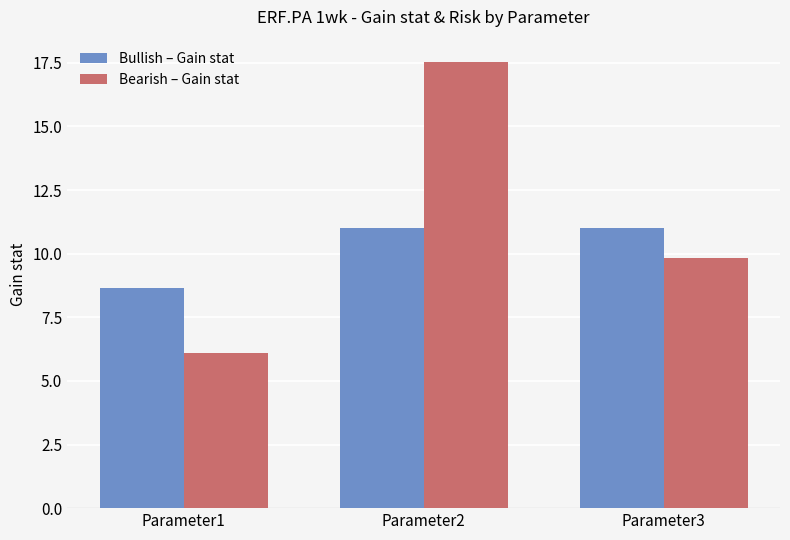

Reading left to right, extract all data points from this chart.

Bullish – Gain stat: 8.7	11.0	11.0
Bearish – Gain stat: 6.1	17.5	9.8